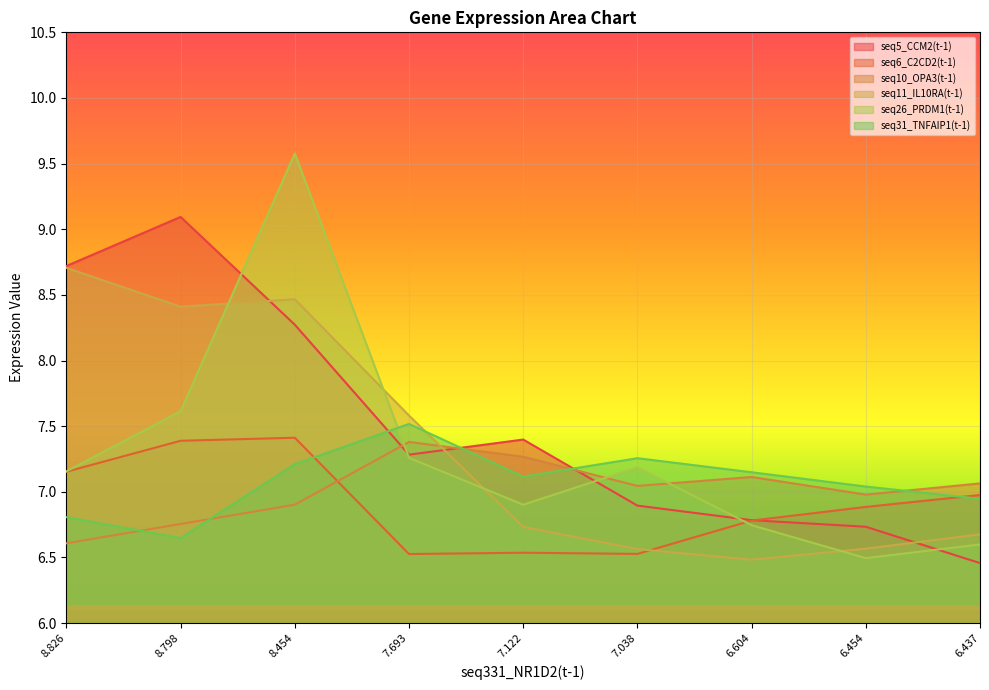

How many intersections are there between seq10_OPA3(t-1) and seq5_CCM2(t-1)?

3